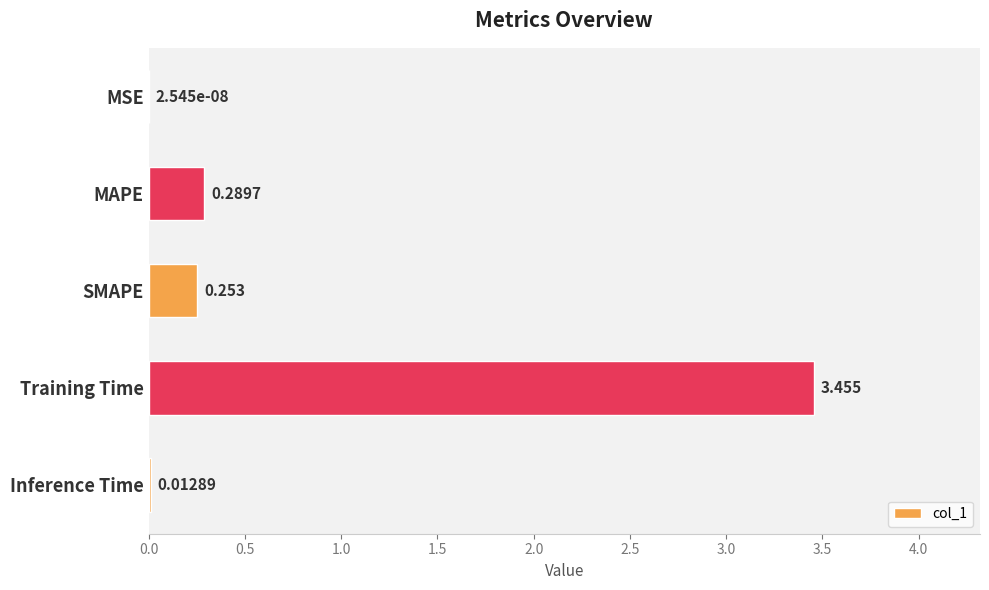

At which category does the chart reach its peak across all series?

Training Time